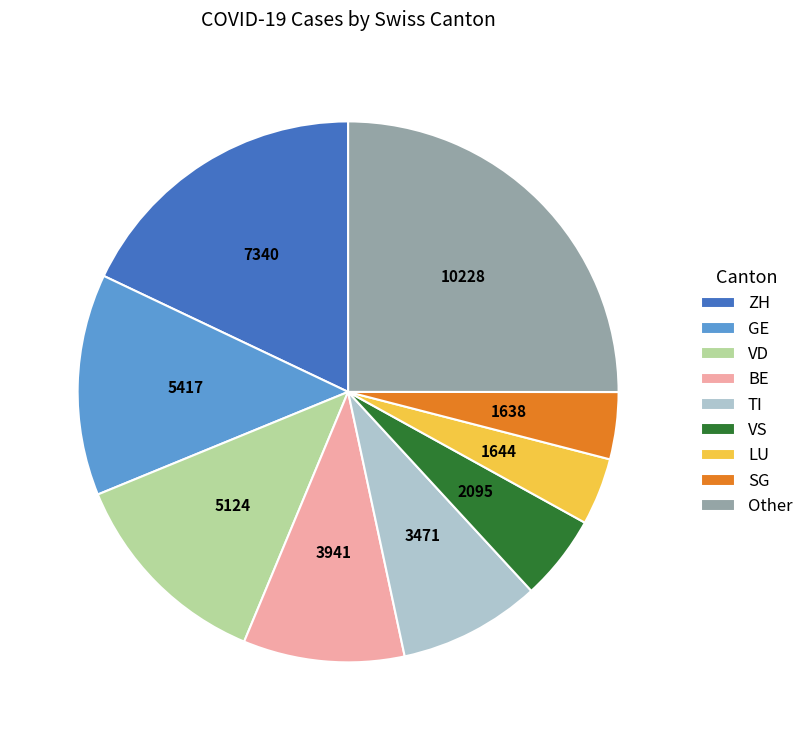

Count the number of slices in the pie.

9